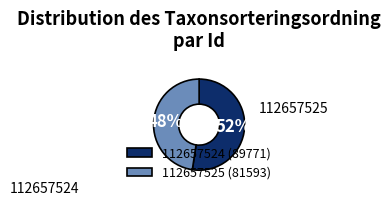

Which category accounts for the majority?

112657524